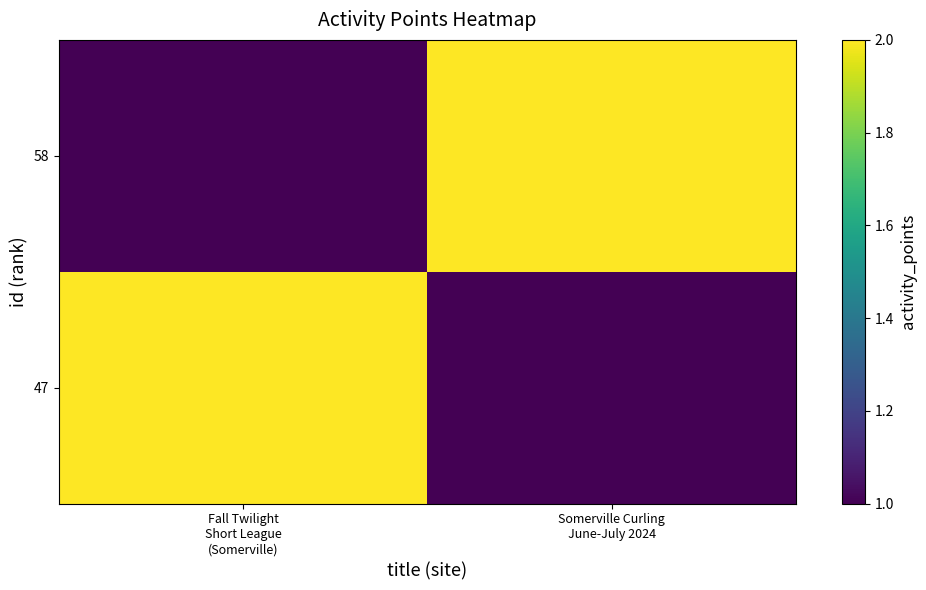

Reading left to right, list all the values displayed in this chart.

58: Fall Twilight
Short League
(Somerville)=1	Somerville Curling
June-July 2024=2
47: Fall Twilight
Short League
(Somerville)=2	Somerville Curling
June-July 2024=1